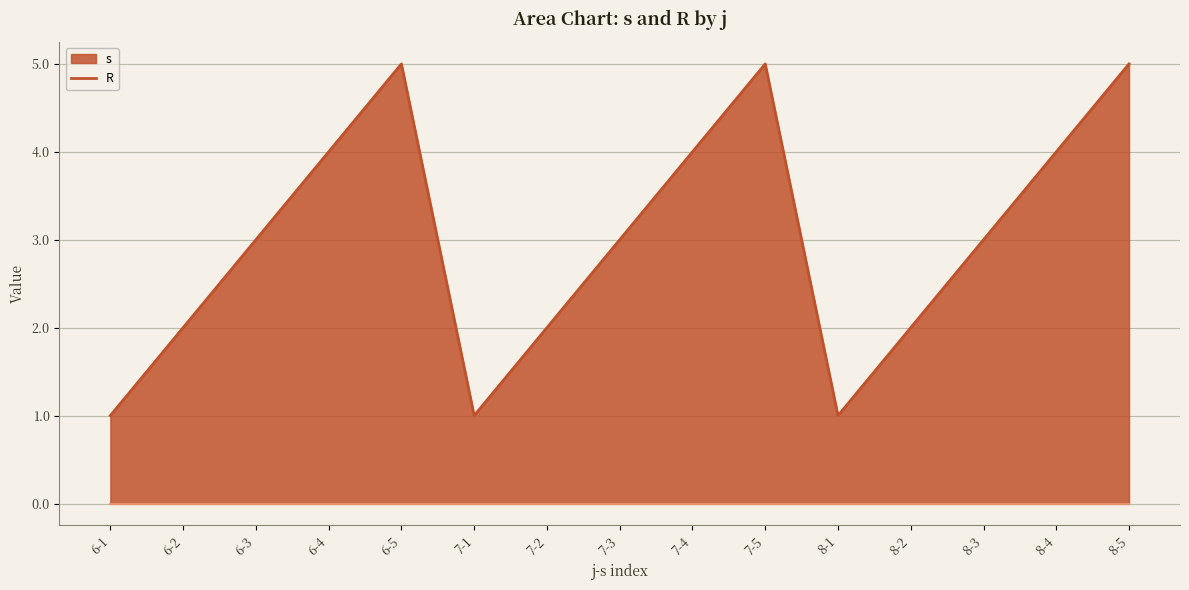

What is the sum of the values at 7-4 and 7-1?

5